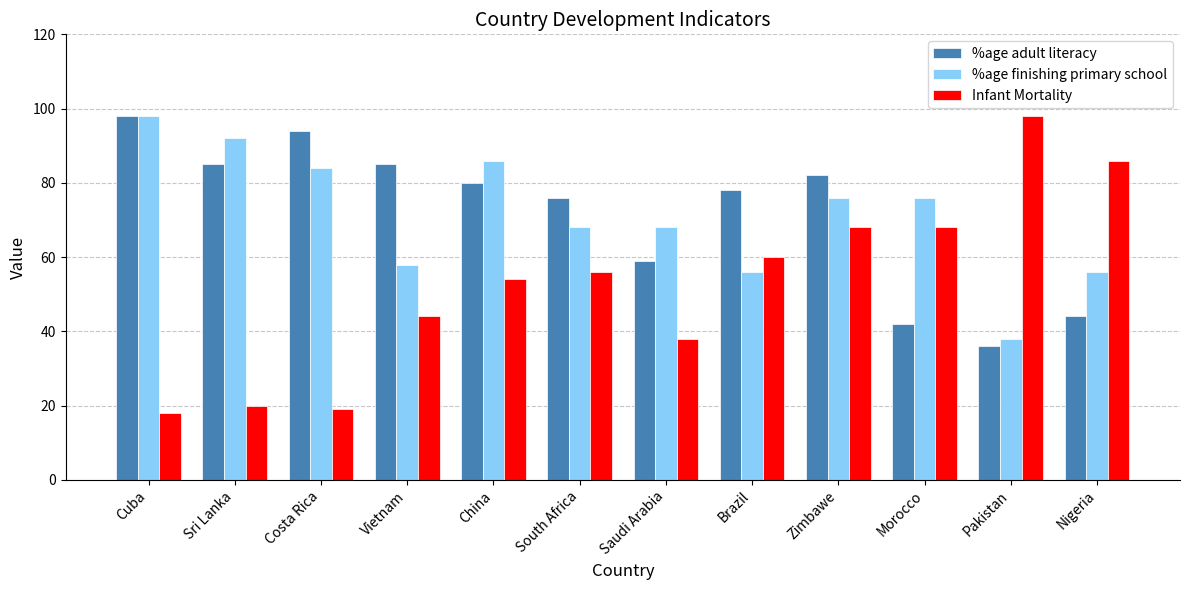

What is the difference between the maximum and minimum values in the %age finishing primary school series?

60